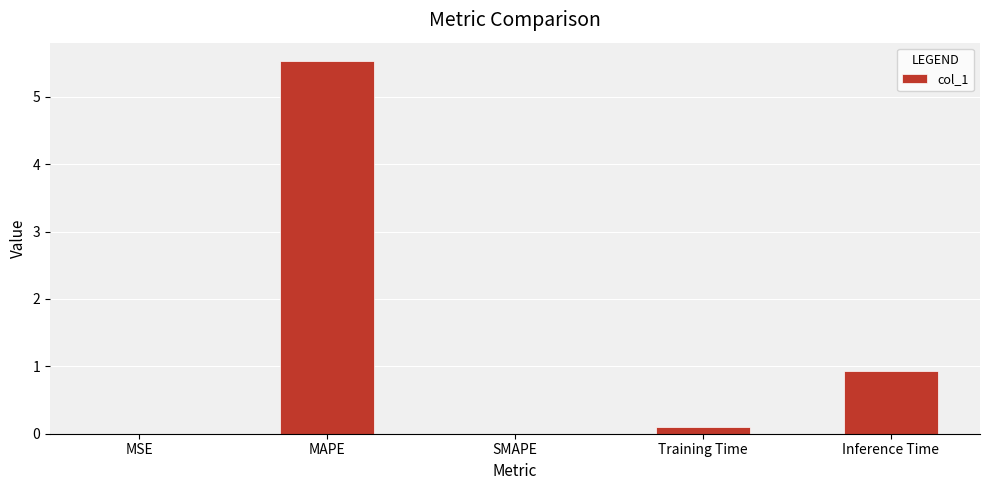

Which has a higher value, MAPE or SMAPE?

MAPE